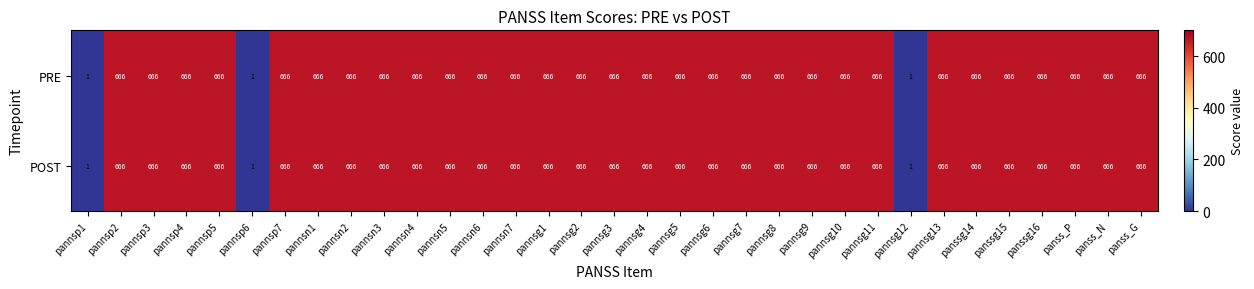

What is the maximum value for PRE?

666